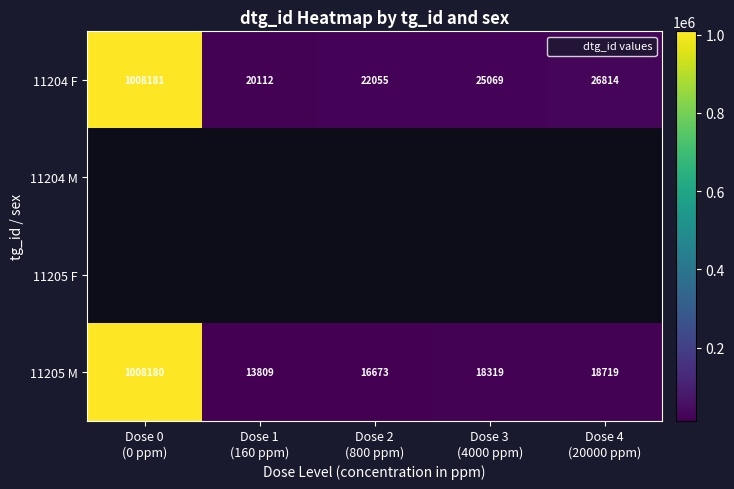

What is the difference between the second highest and minimum values in the 11204 F series?

6702